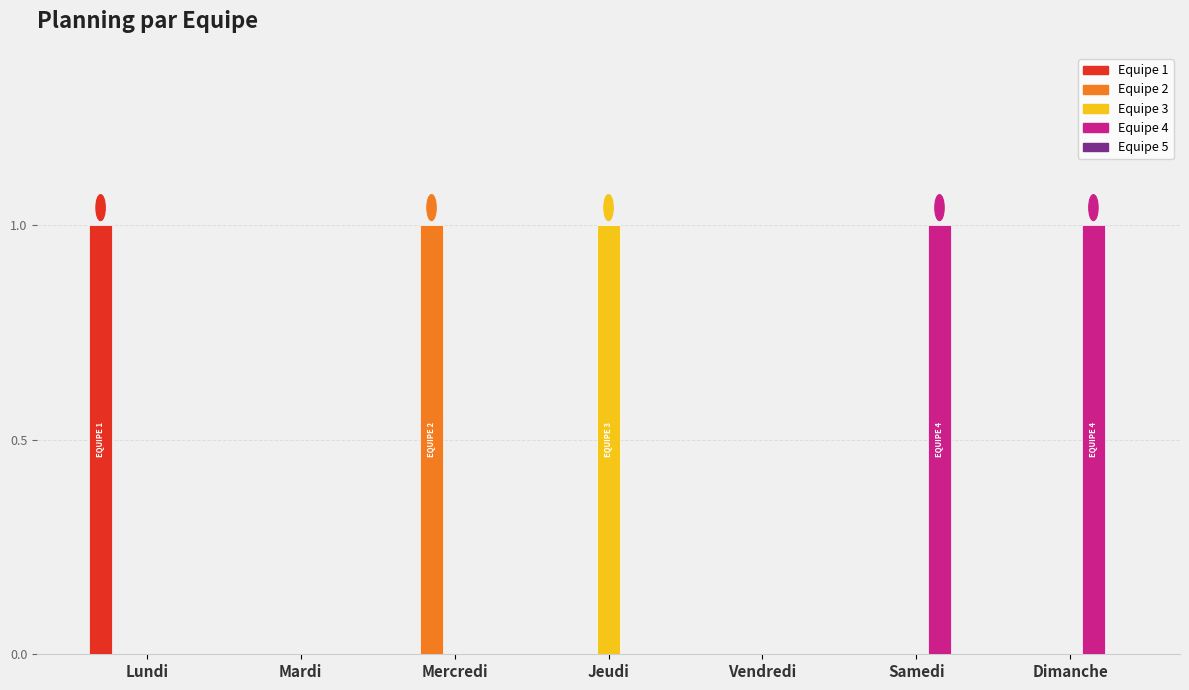

What is the sum of all Equipe 1 values?

1